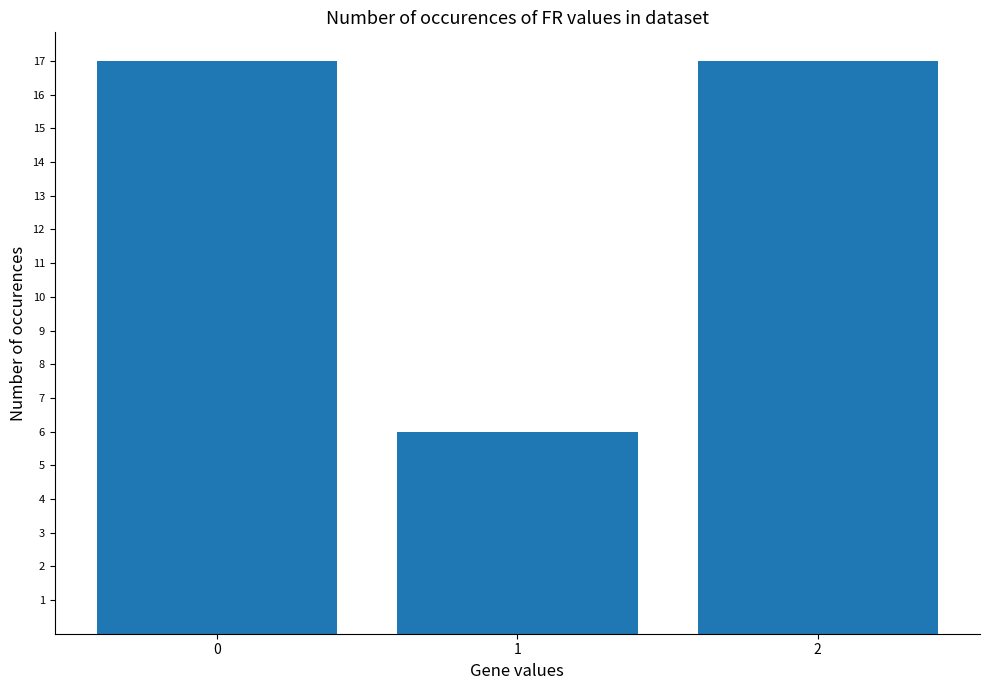

Does the chart contain stacked bars?

No